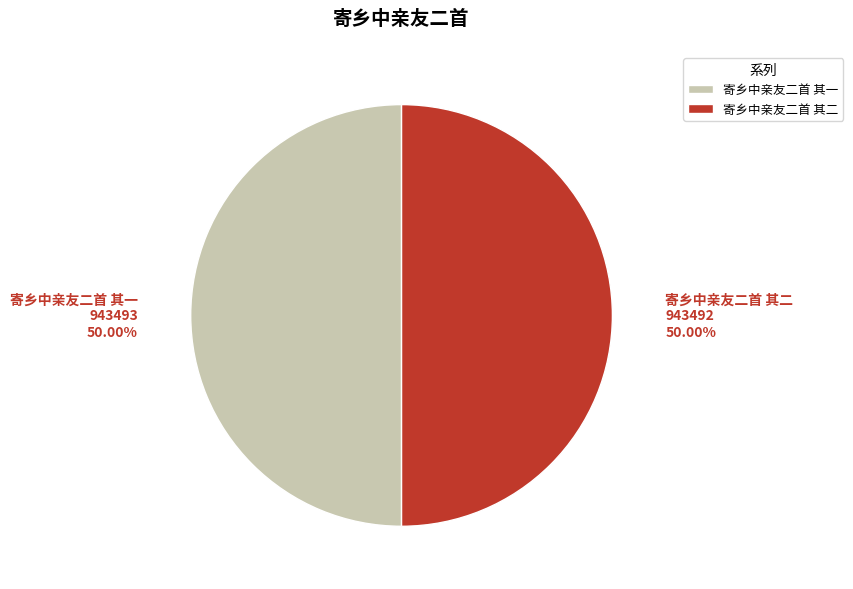

Count the number of slices in the pie.

2